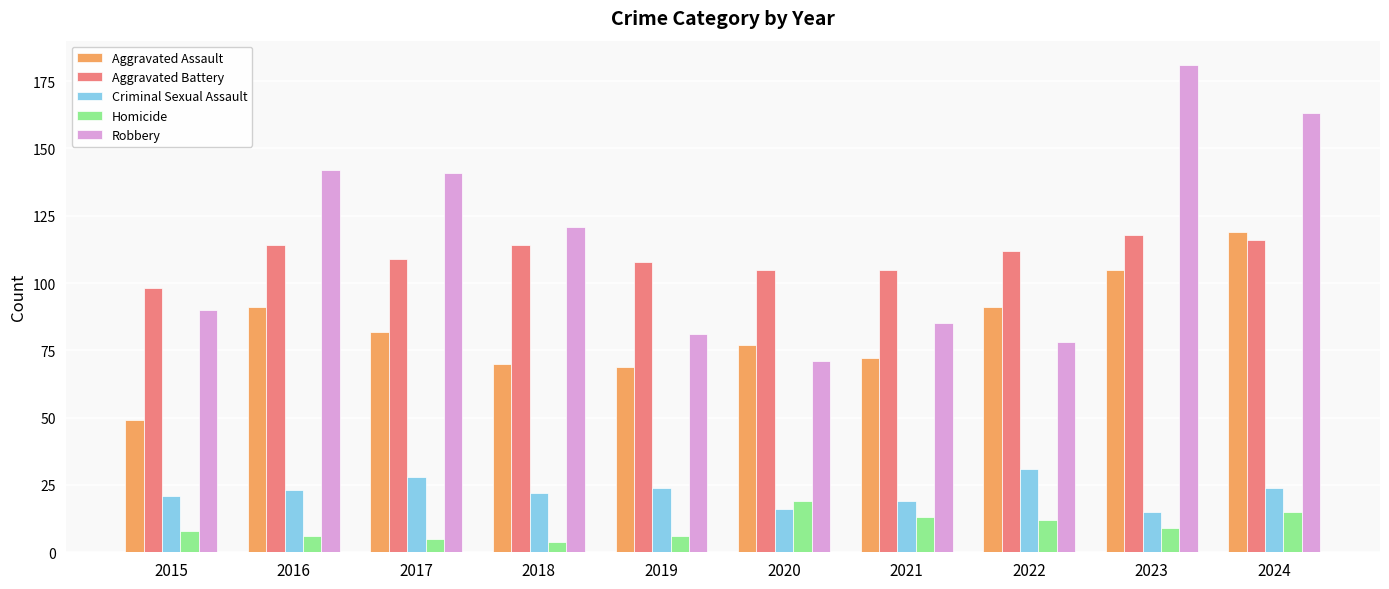

What is the difference between the maximum and minimum values in the Homicide series?

15